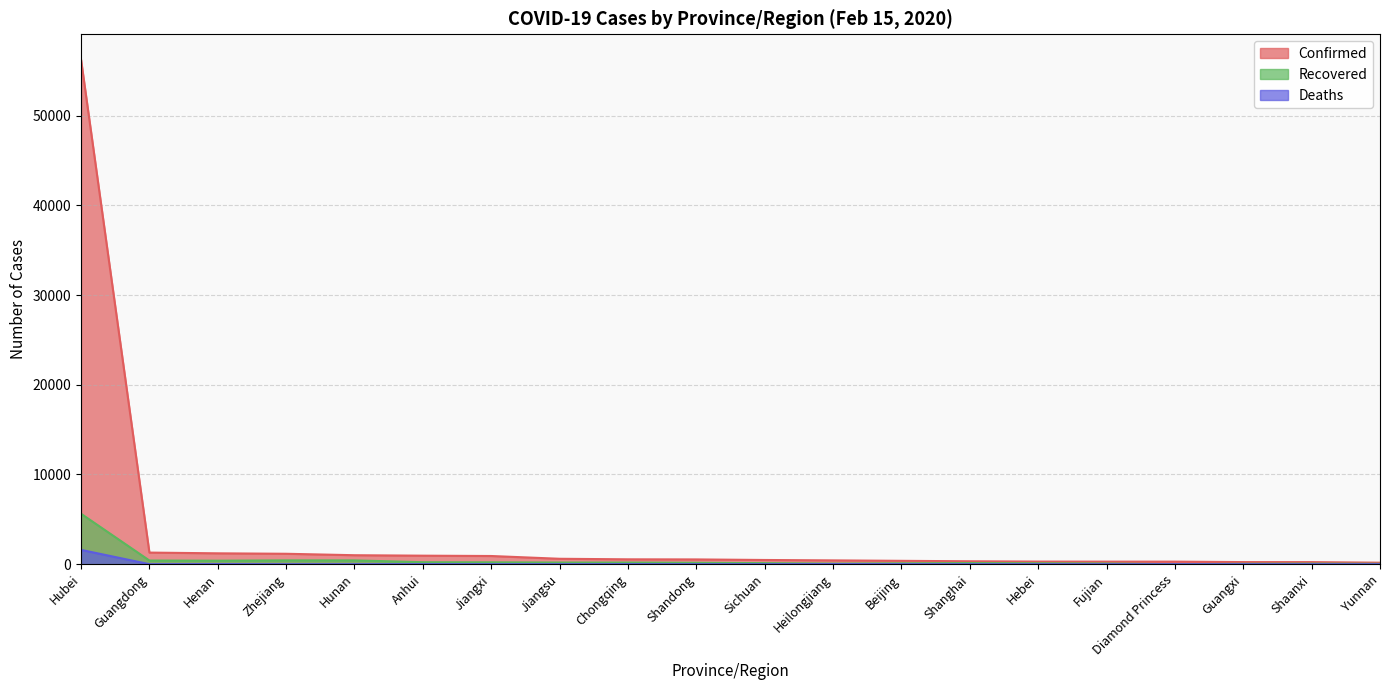

The Recovered series shows 101 at Hebei. True or false?

True